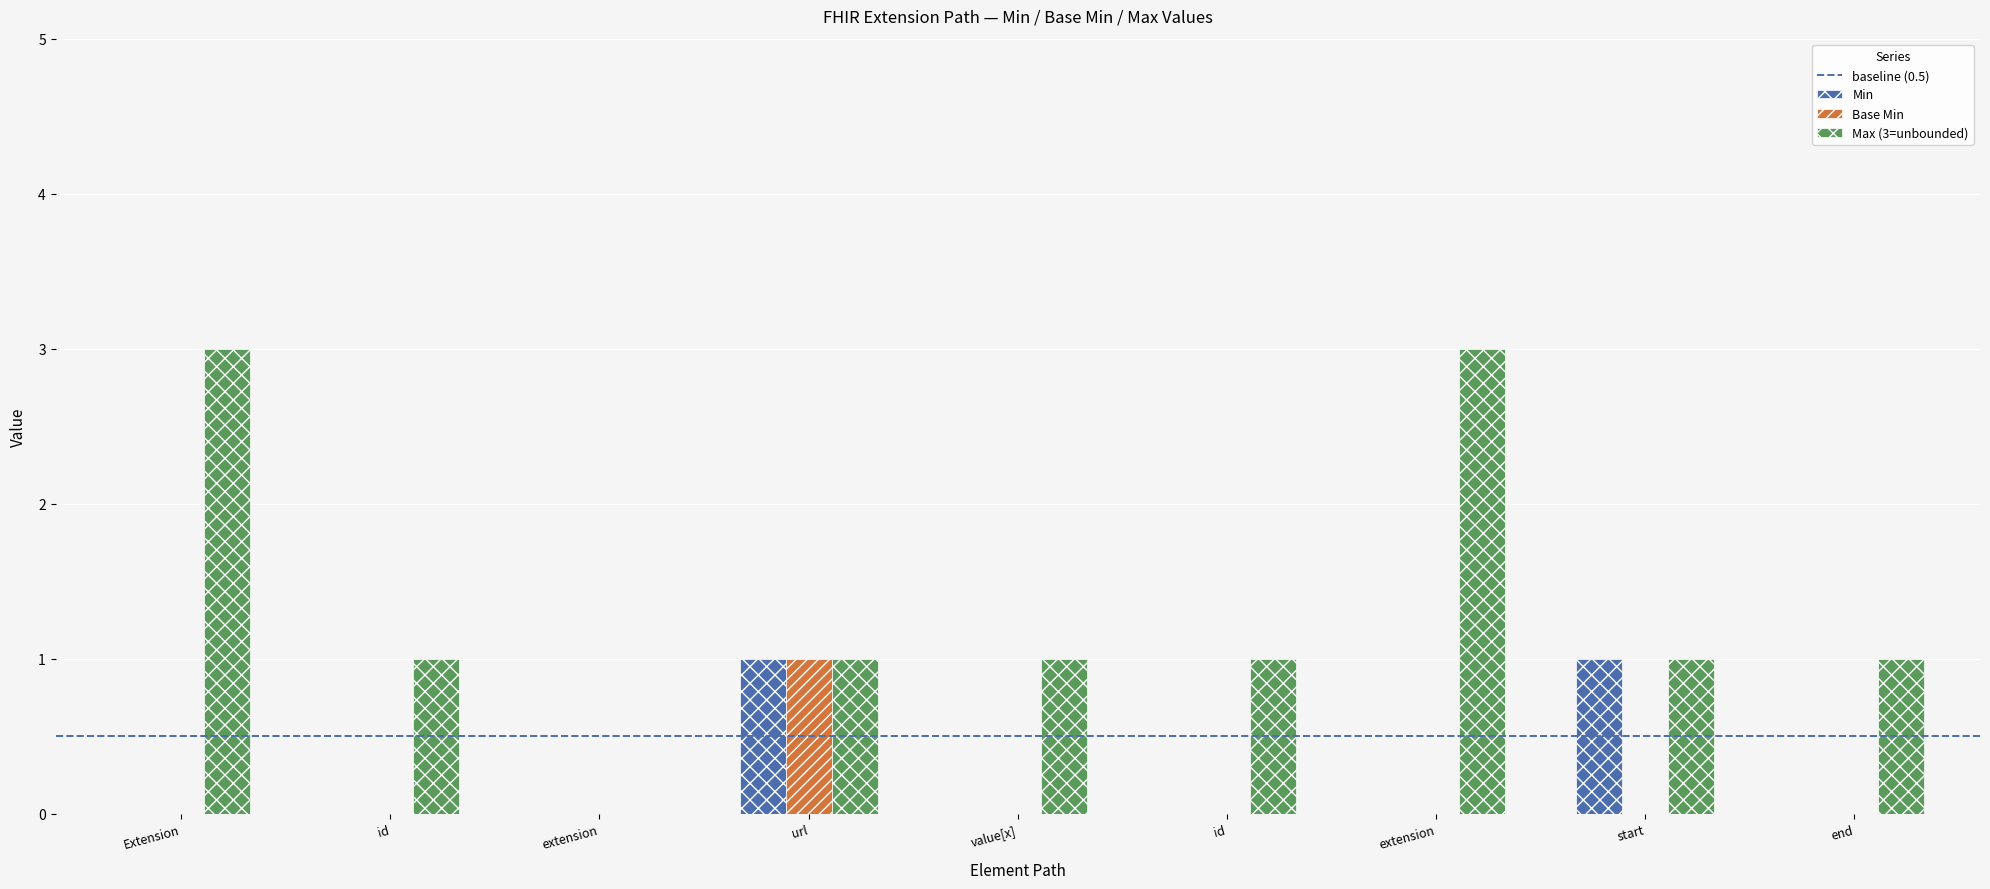

Where is Base Min nearest to the value 0?

Extension